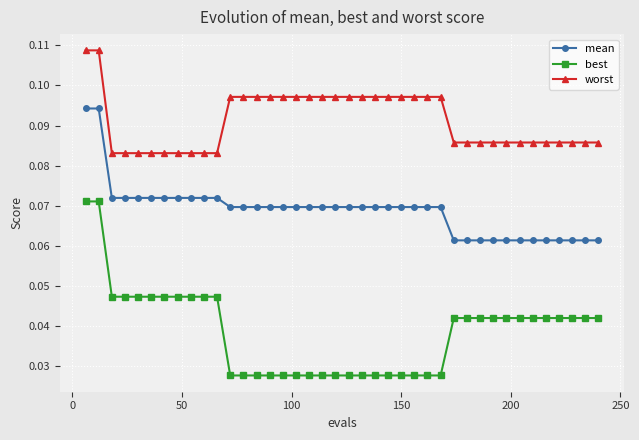

How many mean values are between 0 and 1?

40